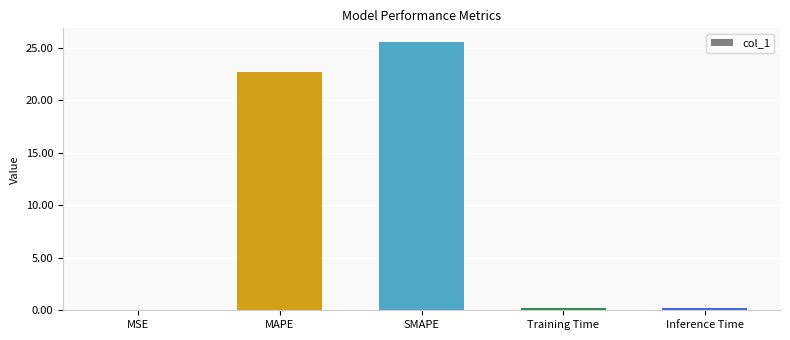

What is the maximum value shown in the chart?

25.6